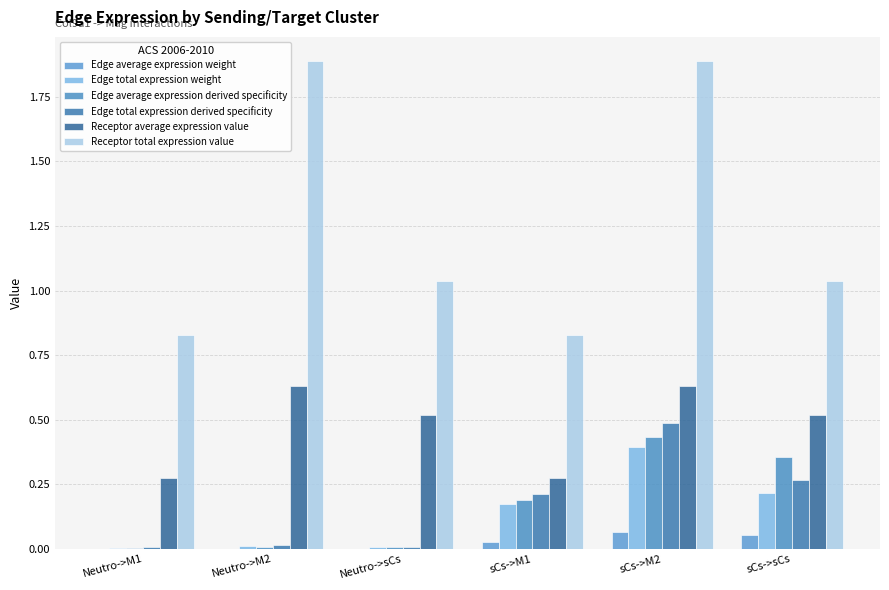

Reading right to left, extract all data points from this chart.

Edge average expression weight: sCs->sCs=0.1	sCs->M2=0.1	sCs->M1=0.0	Neutro->sCs=0.0	Neutro->M2=0.0	Neutro->M1=0.0
Edge total expression weight: sCs->sCs=0.2	sCs->M2=0.4	sCs->M1=0.2	Neutro->sCs=0.0	Neutro->M2=0.0	Neutro->M1=0.0
Edge average expression derived specificity: sCs->sCs=0.4	sCs->M2=0.4	sCs->M1=0.2	Neutro->sCs=0.0	Neutro->M2=0.0	Neutro->M1=0.0
Edge total expression derived specificity: sCs->sCs=0.3	sCs->M2=0.5	sCs->M1=0.2	Neutro->sCs=0.0	Neutro->M2=0.0	Neutro->M1=0.0
Receptor average expression value: sCs->sCs=0.5	sCs->M2=0.6	sCs->M1=0.3	Neutro->sCs=0.5	Neutro->M2=0.6	Neutro->M1=0.3
Receptor total expression value: sCs->sCs=1.0	sCs->M2=1.9	sCs->M1=0.8	Neutro->sCs=1.0	Neutro->M2=1.9	Neutro->M1=0.8